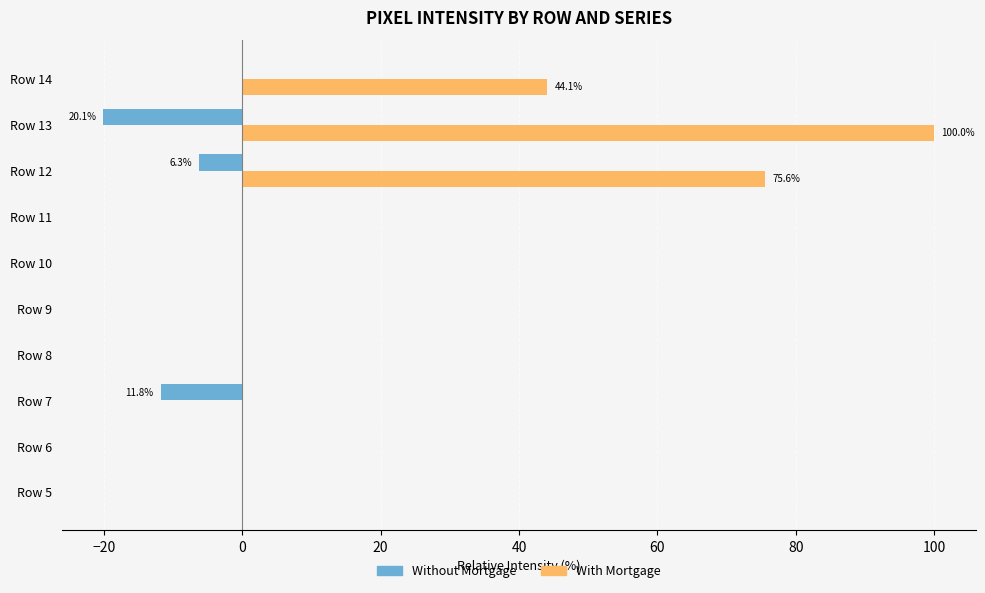

What is the sum of the With Mortgage values at Row 14 and Row 13?

144.1